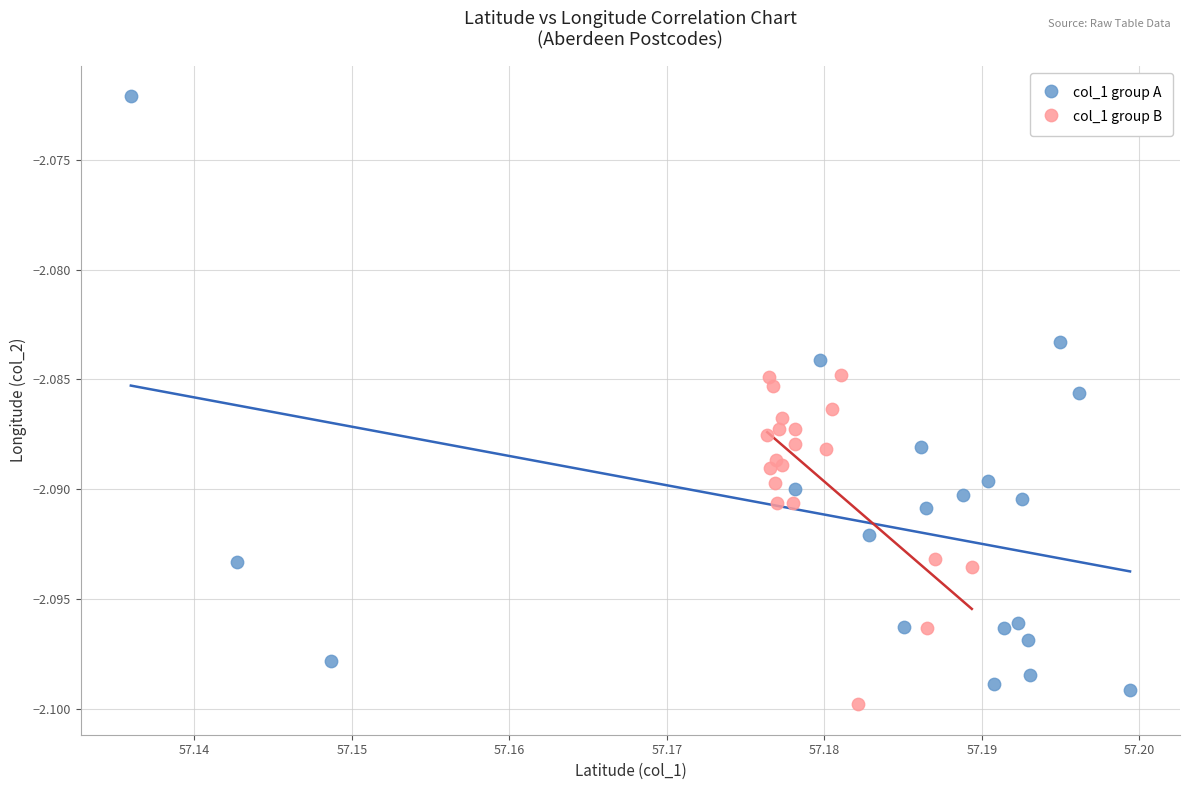

Which series reaches the maximum Y coordinate?

col_1 group A